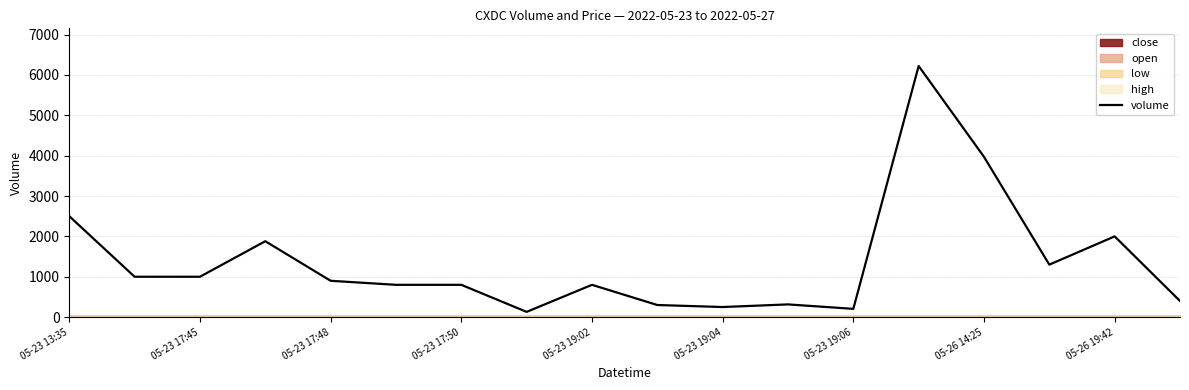

At which label is volume closest to 3175?

05-23 13:35